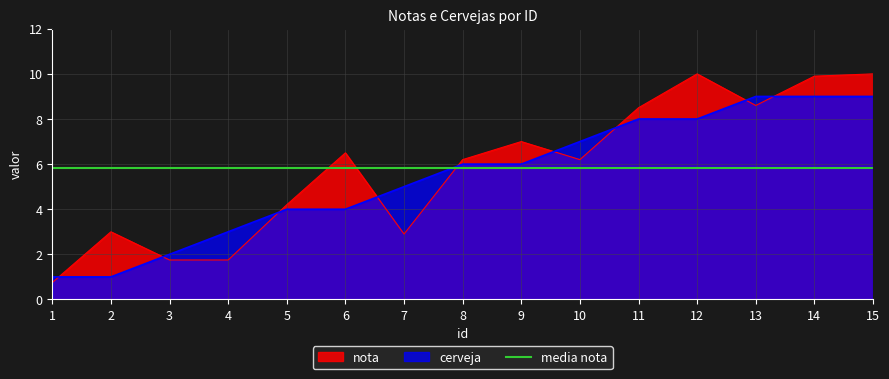

Count the cerveja values in the range 3 to 8.

9